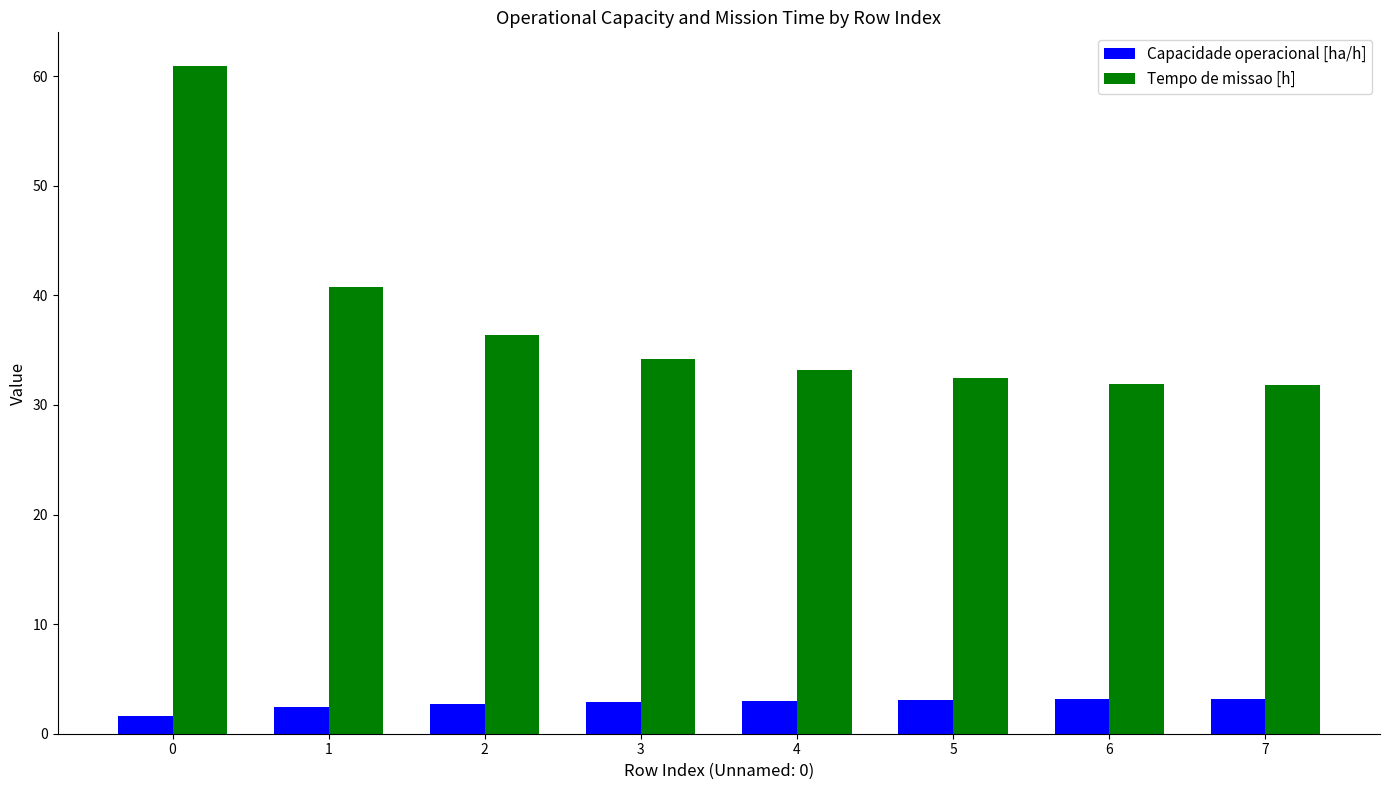

Which series has the widest spread of values?

Tempo de missao [h]